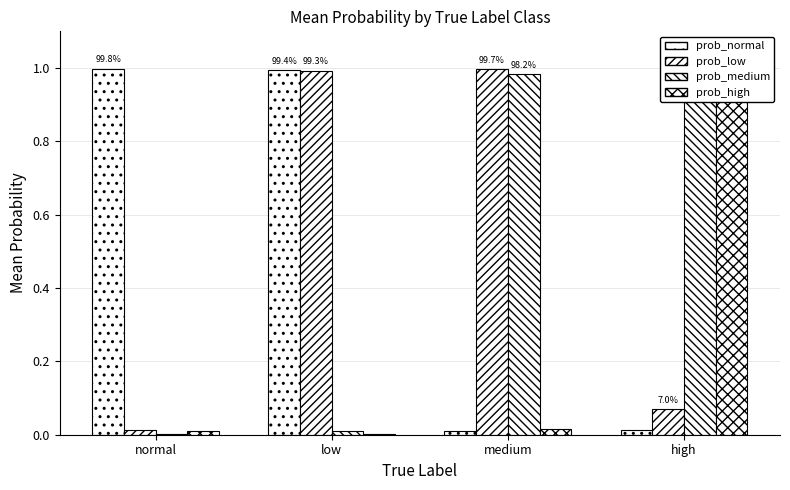

Reading right to left, extract all data points from this chart.

prob_normal: high=0.0	medium=0.0	low=1.0	normal=1.0
prob_low: high=0.1	medium=1.0	low=1.0	normal=0.0
prob_medium: high=1.0	medium=1.0	low=0.0	normal=0.0
prob_high: high=1.0	medium=0.0	low=0.0	normal=0.0